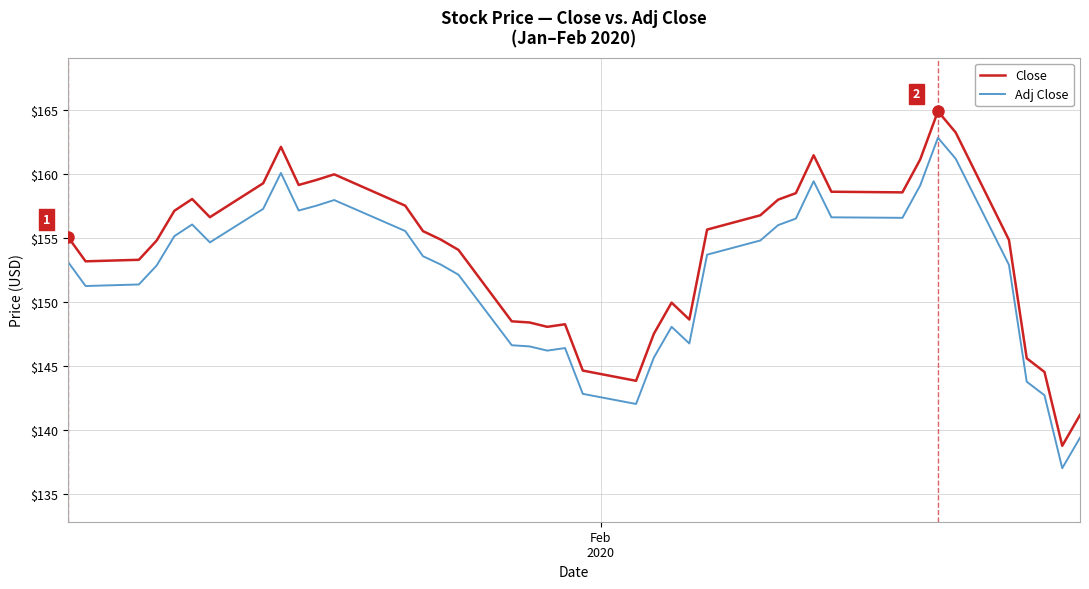

List the series in order of their overall mean, lowest first.

Adj Close, Close